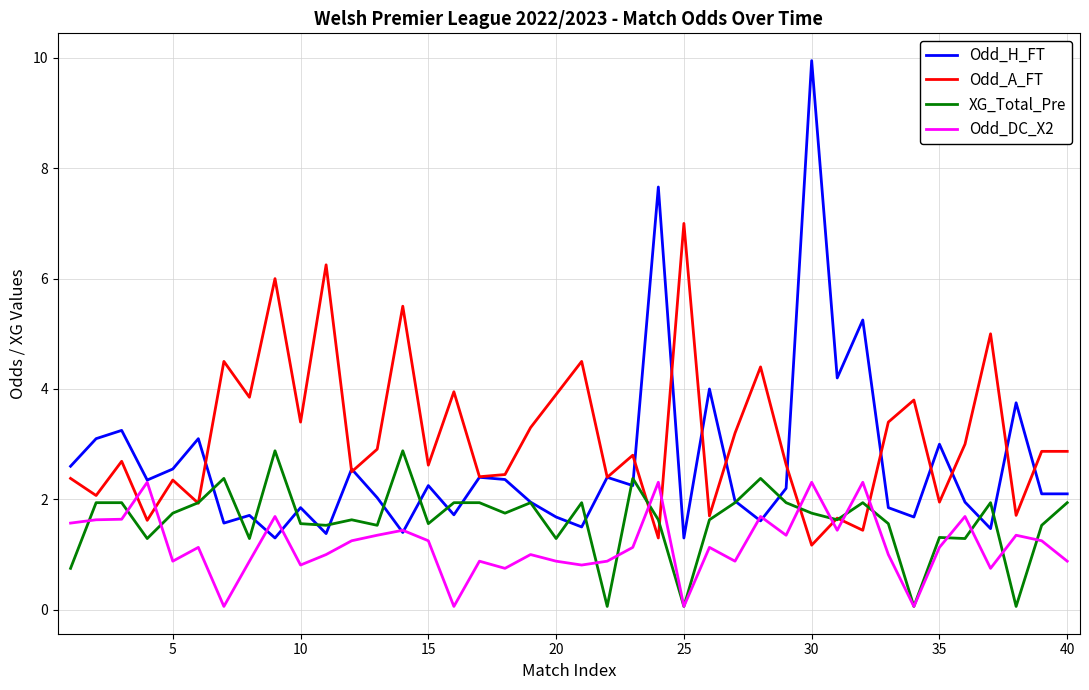

What is the difference between the maximum and minimum values in the Odd_A_FT series?

5.8